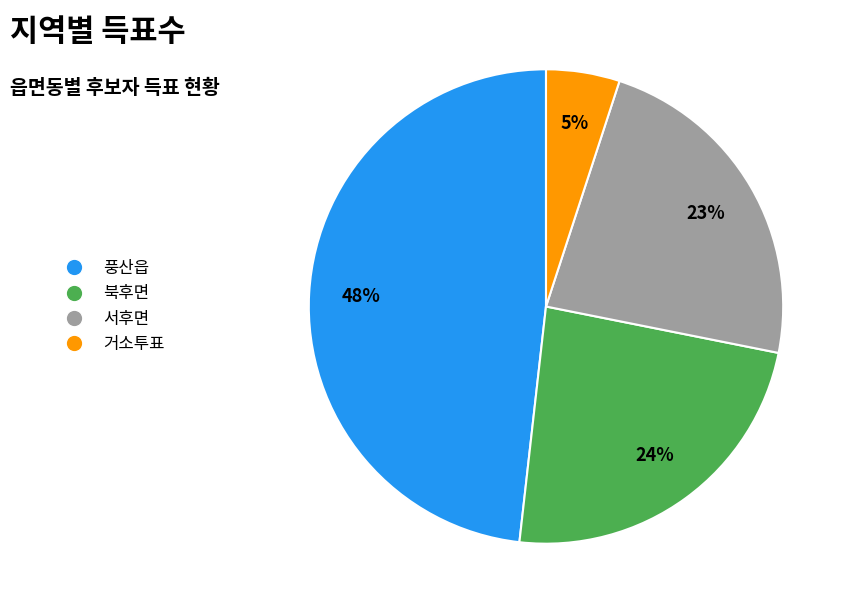

Is there any slice that represents more than half of the pie?

No